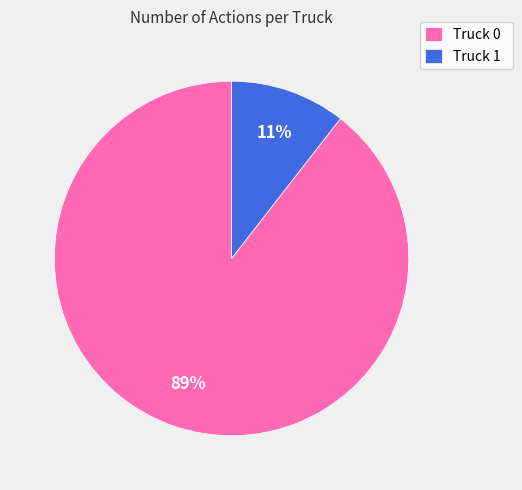

Which category has the smallest portion of the pie?

Truck 1